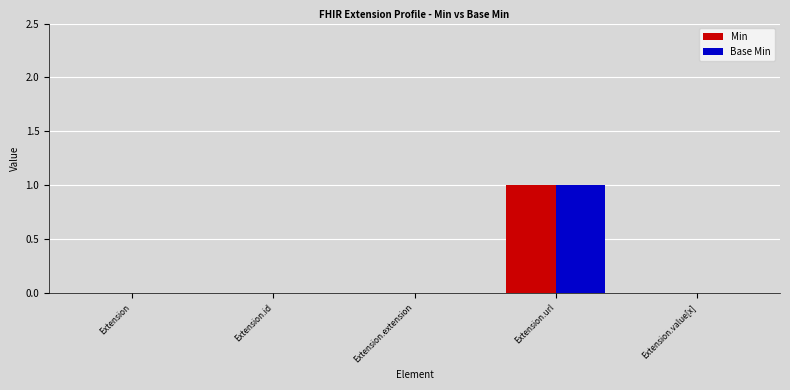

Reading left to right, transcribe all the data shown in this chart.

Min: 0	0	0	1	0
Base Min: 0	0	0	1	0